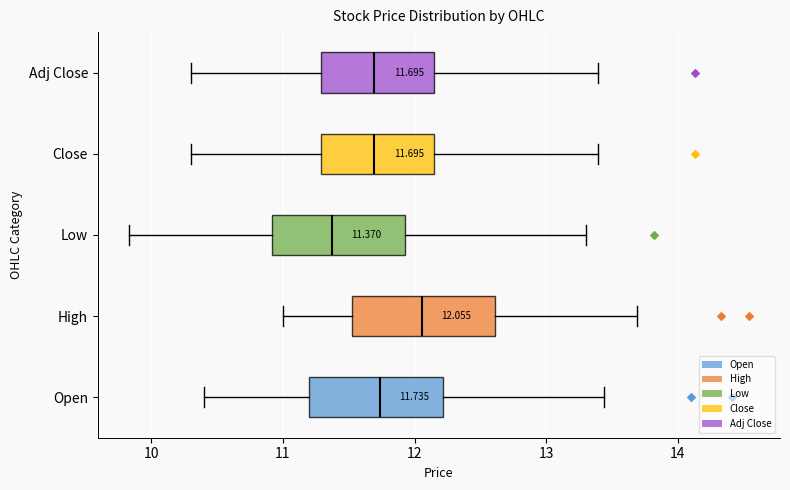

Which box has the furthest to the left median line?

Low